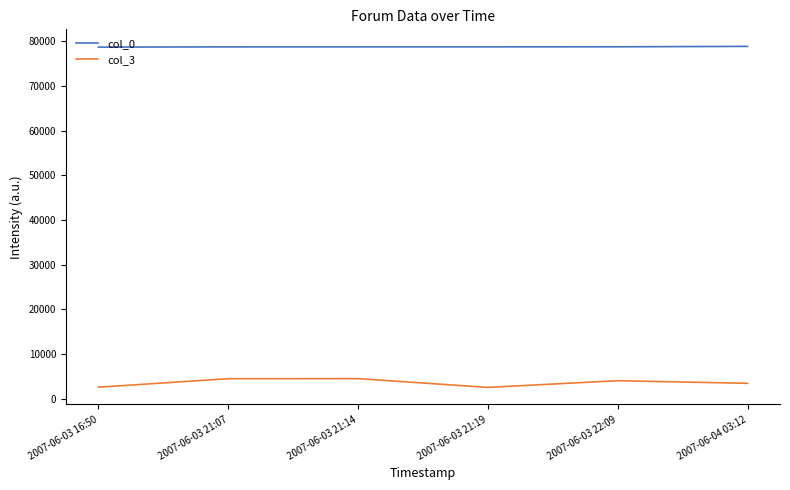

Rank the series by their maximum value, from highest to lowest.

col_0, col_3